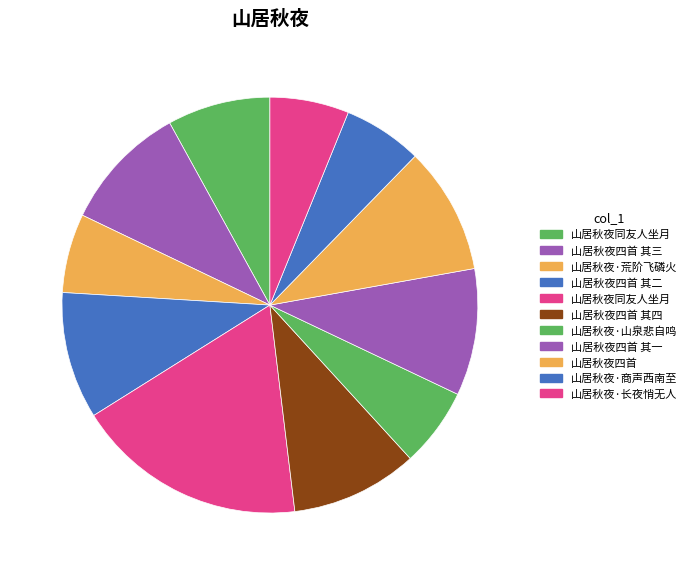

To the nearest percent, what is the average slice percentage?

9%